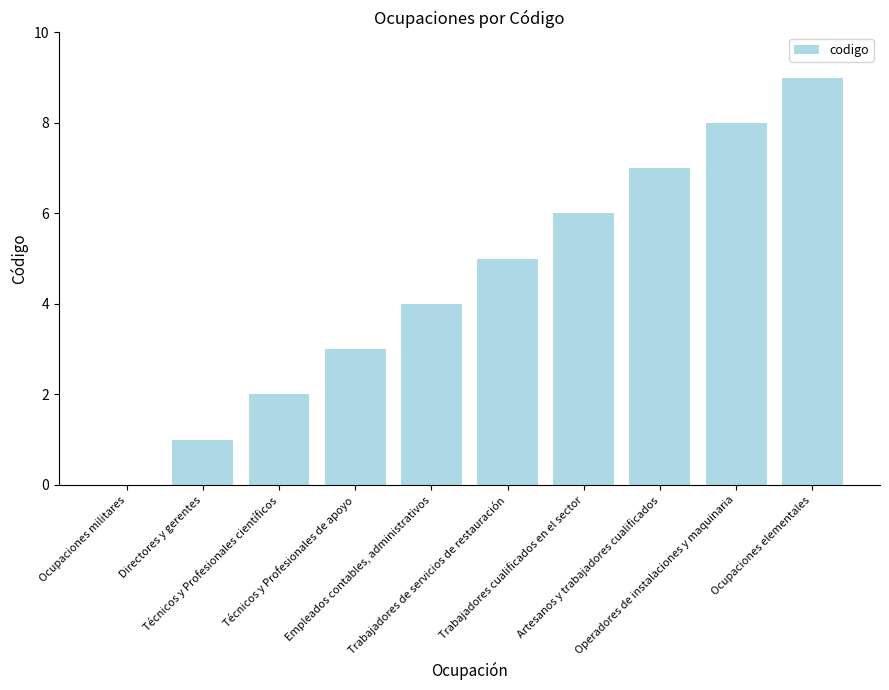

The value at Ocupaciones militares is 5. True or false?

False